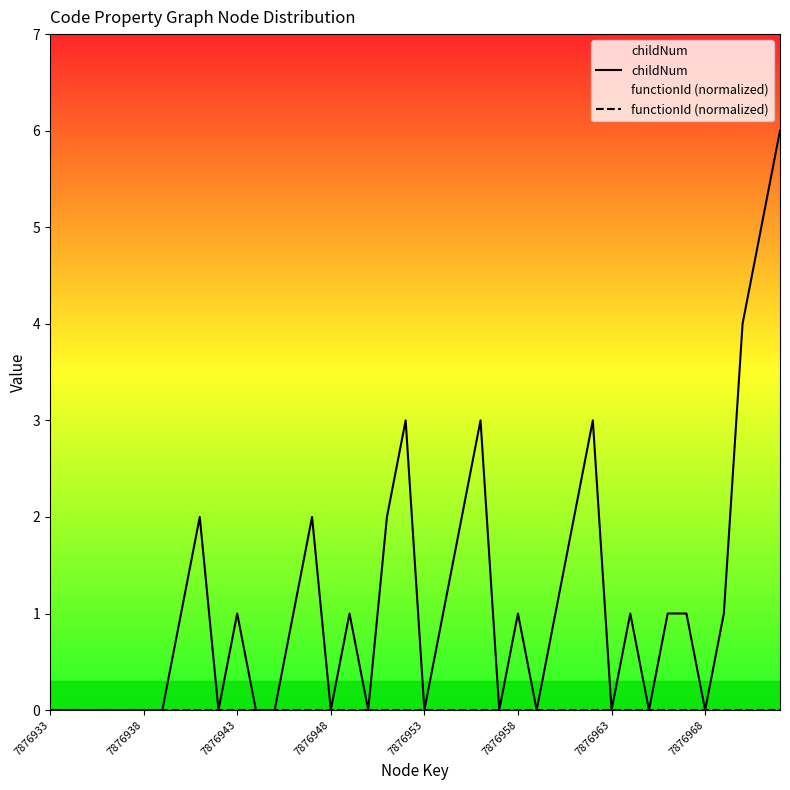

Rank the series at 32 from highest to lowest value.

childNum, functionId (normalized)